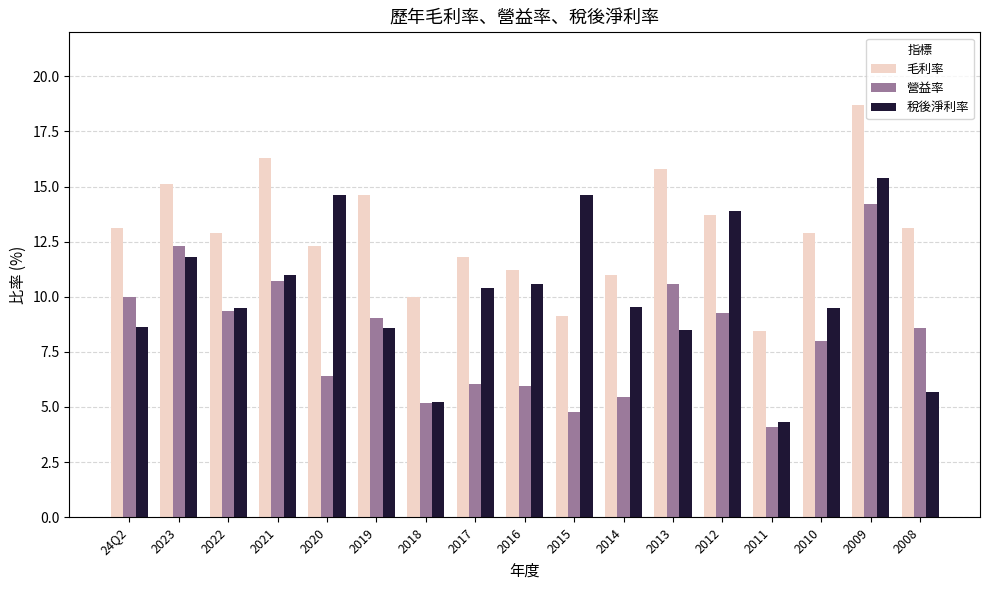

The 營益率 series shows 9.3 at 2016. True or false?

False